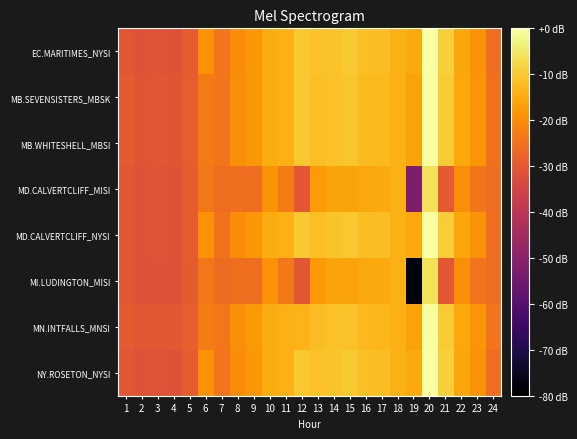

Reading left to right, what are all the values shown in this chart?

EC.MARITIMES_NYSI: 1=-30.3	2=-31.4	3=-31.1	4=-31.3	5=-29.2	6=-19.1	7=-24.6	8=-20.0	9=-18.3	10=-14.8	11=-14.1	12=-10.4	13=-11.6	14=-10.9	15=-10.2	16=-11.8	17=-12.0	18=-13.8	19=-15.2	20=-0.0	21=-9.4	22=-15.6	23=-19.0	24=-25.7
MB.SEVENSISTERS_MBSK: 1=-30.0	2=-30.9	3=-30.5	4=-30.7	5=-28.9	6=-23.4	7=-24.3	8=-19.8	9=-18.2	10=-14.8	11=-14.0	12=-10.5	13=-11.7	14=-11.4	15=-10.9	16=-12.4	17=-12.5	18=-14.2	19=-16.1	20=-0.3	21=-9.7	22=-15.5	23=-18.7	24=-25.1
MB.WHITESHELL_MBSI: 1=-30.0	2=-30.9	3=-30.5	4=-30.7	5=-28.9	6=-23.4	7=-24.3	8=-19.8	9=-18.2	10=-14.8	11=-14.0	12=-10.5	13=-11.7	14=-11.3	15=-10.9	16=-12.4	17=-12.5	18=-14.2	19=-16.1	20=-0.3	21=-9.7	22=-15.5	23=-18.7	24=-25.0
MD.CALVERTCLIFF_MISI: 1=-30.4	2=-31.4	3=-31.2	4=-31.4	5=-29.3	6=-23.9	7=-25.9	8=-25.4	9=-25.6	10=-19.0	11=-23.4	12=-30.0	13=-17.7	14=-16.1	15=-16.2	16=-15.4	17=-15.2	18=-13.8	19=-52.3	20=-6.2	21=-29.5	22=-19.7	23=-24.4	24=-25.7
MD.CALVERTCLIFF_NYSI: 1=-30.4	2=-31.4	3=-31.2	4=-31.4	5=-29.3	6=-19.1	7=-24.7	8=-20.1	9=-18.3	10=-14.8	11=-14.1	12=-10.4	13=-11.6	14=-11.0	15=-10.3	16=-11.9	17=-12.1	18=-13.8	19=-15.3	20=-0.0	21=-9.4	22=-15.7	23=-19.0	24=-25.7
MI.LUDINGTON_MISI: 1=-30.6	2=-31.6	3=-31.4	4=-31.6	5=-29.4	6=-24.0	7=-26.0	8=-25.6	9=-25.8	10=-19.1	11=-23.5	12=-30.4	13=-17.9	14=-16.2	15=-16.3	16=-15.5	17=-15.3	18=-13.9	19=-77.9	20=-6.2	21=-30.1	22=-19.8	23=-24.5	24=-25.9
MN.INTFALLS_MNSI: 1=-29.7	2=-30.5	3=-30.0	4=-30.1	5=-28.5	6=-22.9	7=-24.0	8=-19.5	9=-18.0	10=-14.9	11=-13.9	12=-13.5	13=-11.9	14=-11.6	15=-11.3	16=-12.7	17=-12.8	18=-14.4	19=-16.6	20=-0.5	21=-9.8	22=-15.4	23=-18.5	24=-24.6
NY.ROSETON_NYSI: 1=-30.3	2=-31.4	3=-31.1	4=-31.3	5=-29.2	6=-19.1	7=-24.6	8=-20.0	9=-18.3	10=-14.8	11=-14.1	12=-10.4	13=-11.6	14=-10.9	15=-10.2	16=-11.8	17=-12.0	18=-13.8	19=-15.2	20=-0.0	21=-9.4	22=-15.6	23=-19.0	24=-25.7